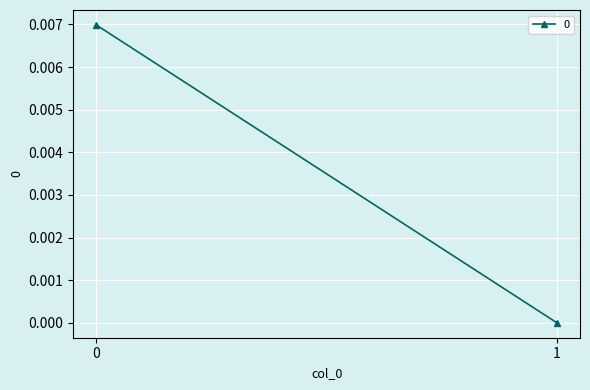

Count the number of categories in the chart.

2